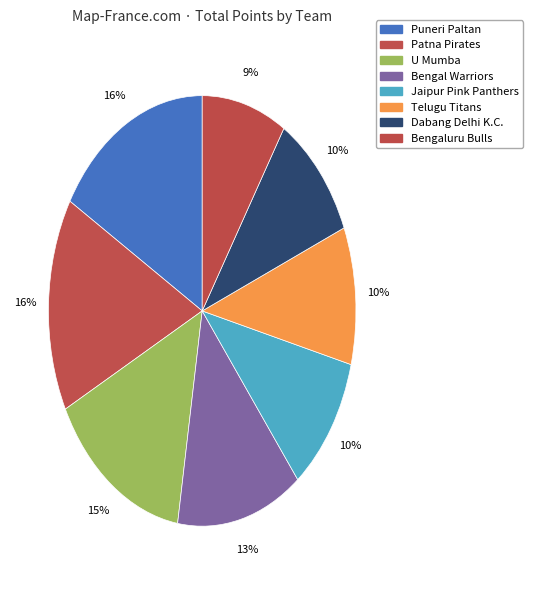

To the nearest percent, what is the difference between the Puneri Paltan and Bengaluru Bulls slice percentages?

8%